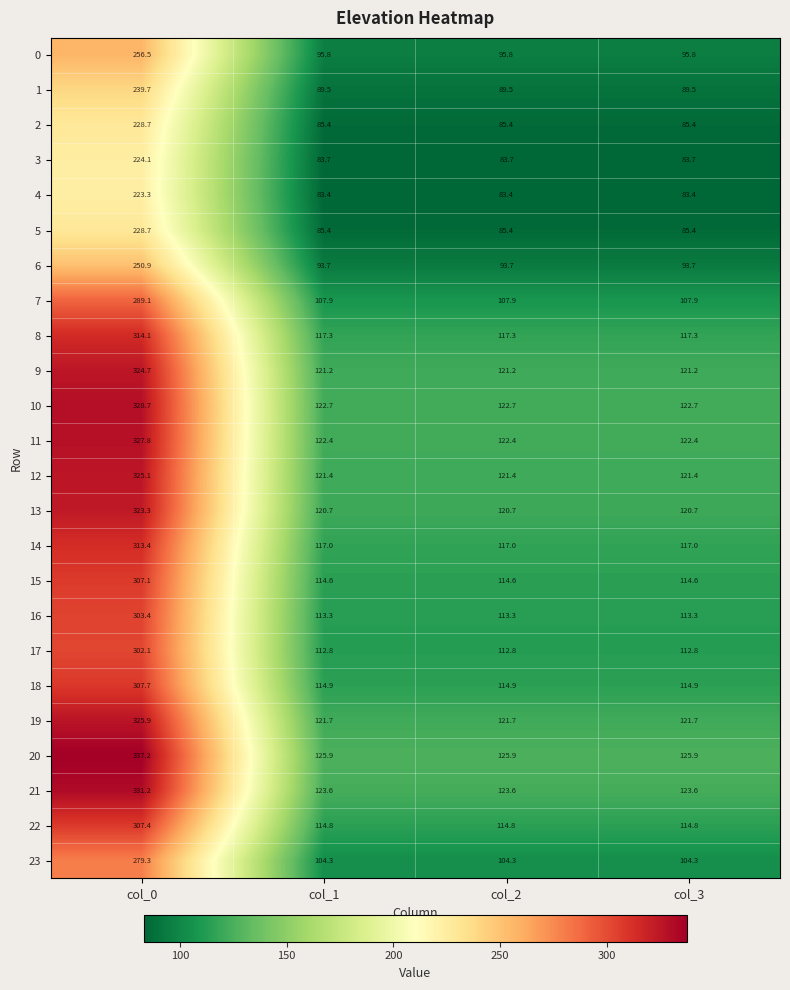

What is the sum of the 8 values at col_1 and col_3?

234.6